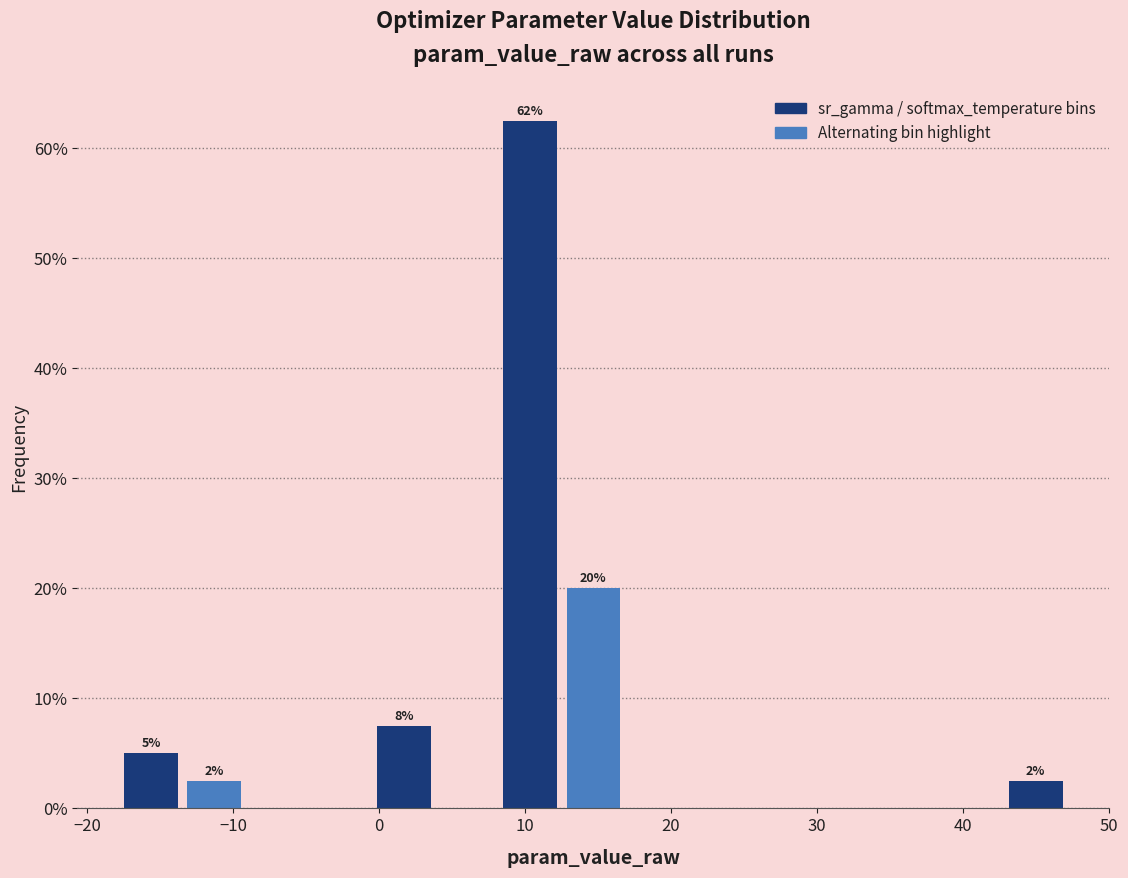

Over which range of the x-axis is the bar tallest?

8 to 13